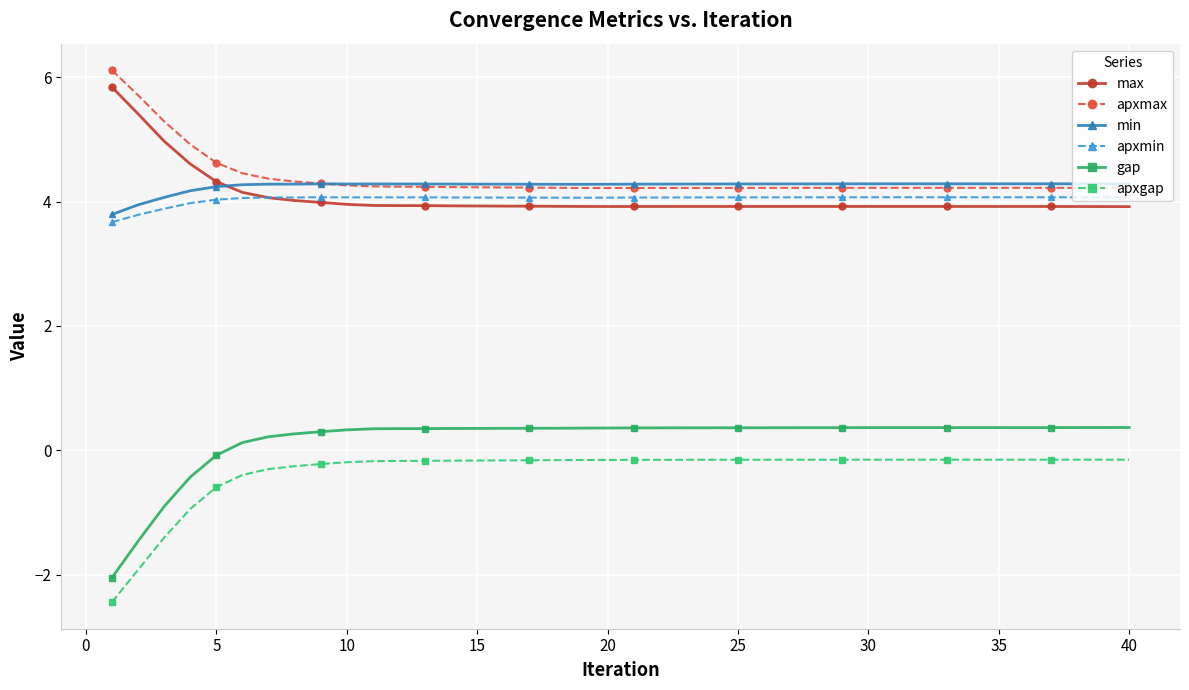

What is the minimum value for apxmin?

3.7